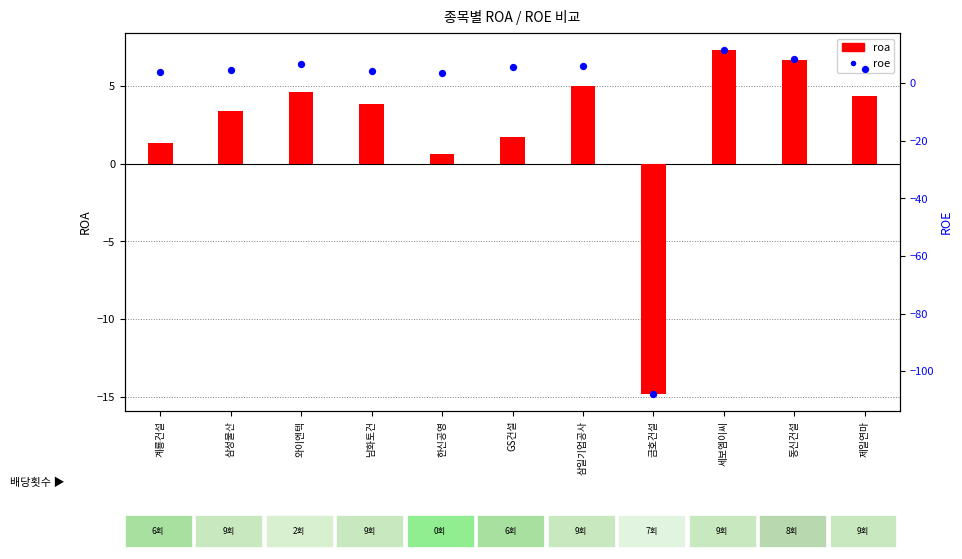

What are all the series names shown in the legend?

roa, roe